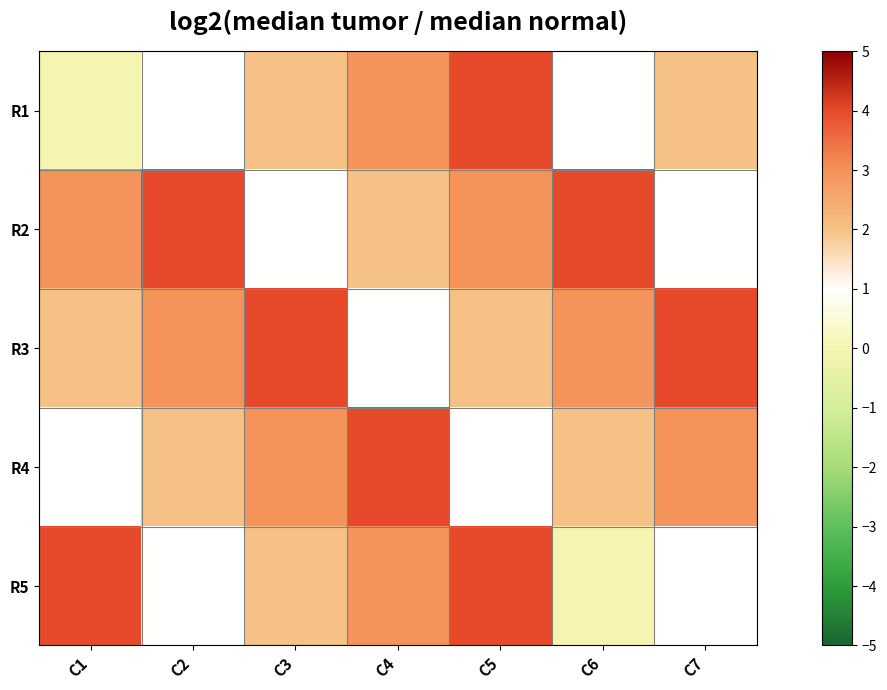

How many data points in R3 are less than 3?

3